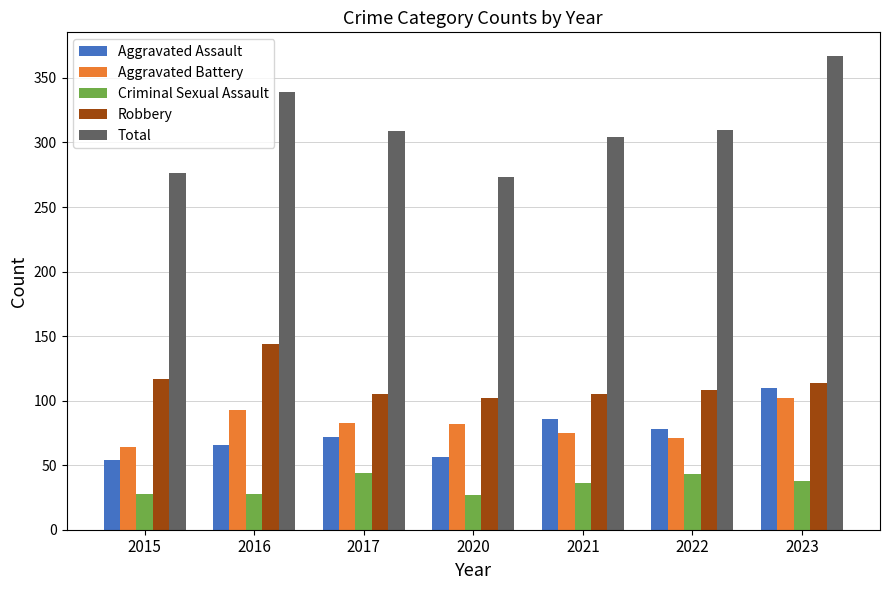

Count the number of data series in this chart.

5